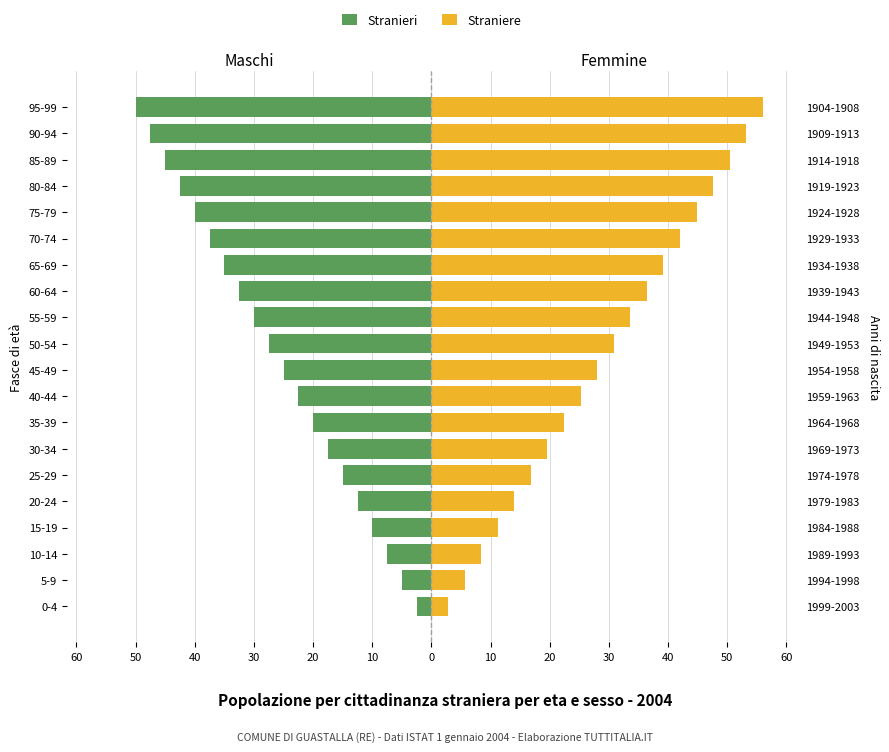

What is the value of the Straniere bar at the 16th from the left?

44.8